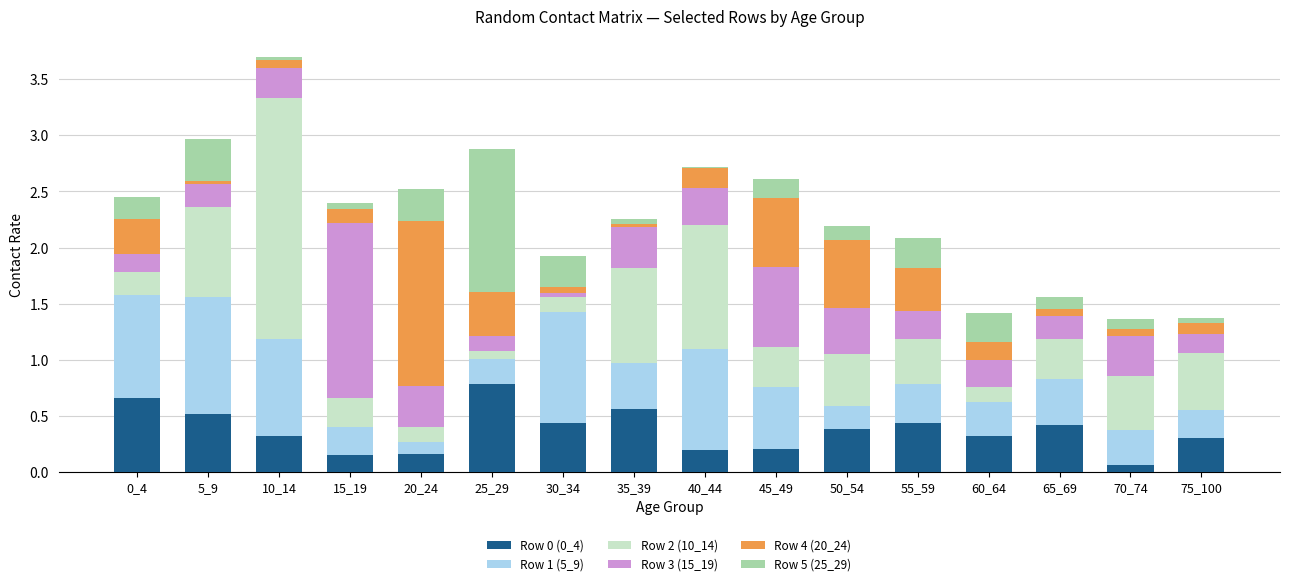

What is the sum of all Row 0 (0_4) values?

5.9